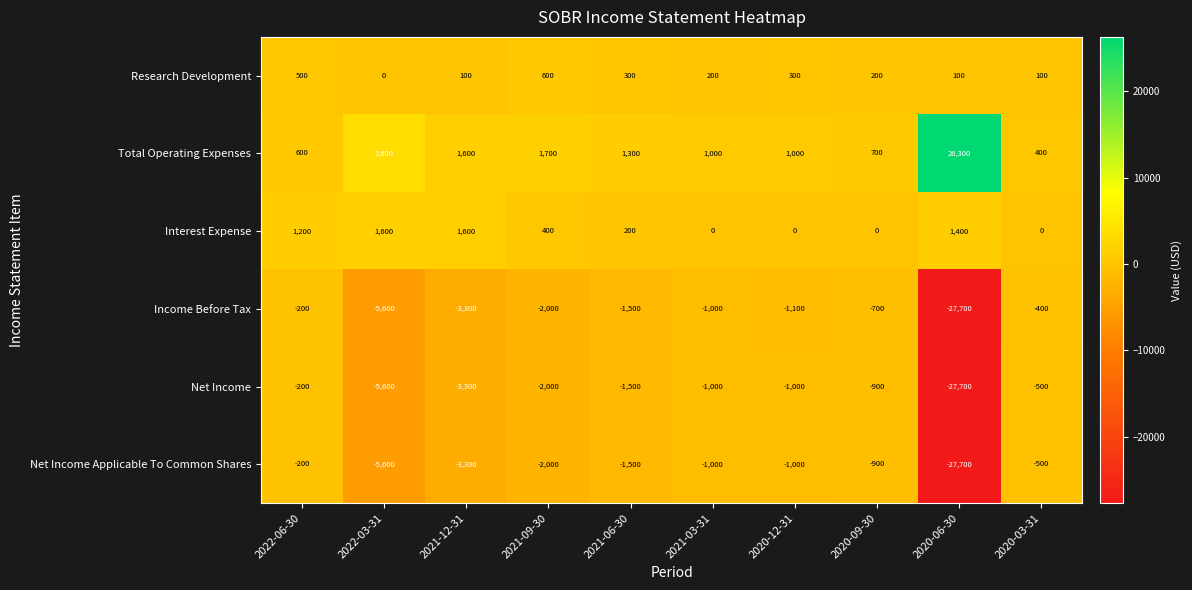

True or false: Total Operating Expenses has a value of 1000 at 2021-03-31.

True